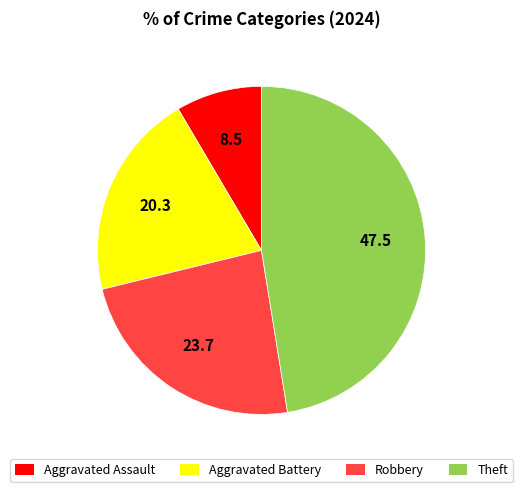

Count the number of slices in the pie.

4